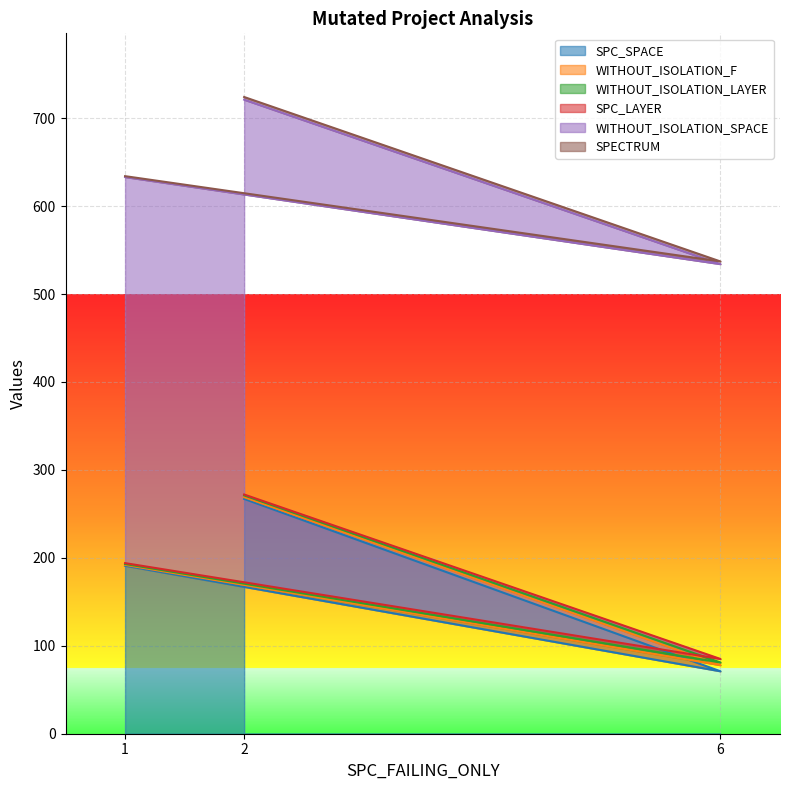

What is the difference between the highest and lowest values at 2?

448